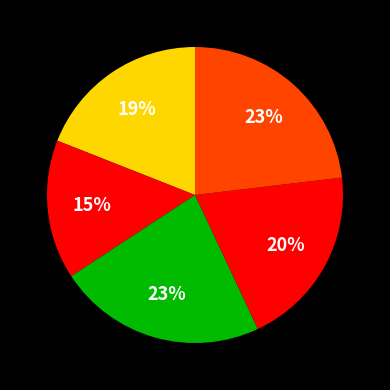

Count the number of slices in the pie.

5